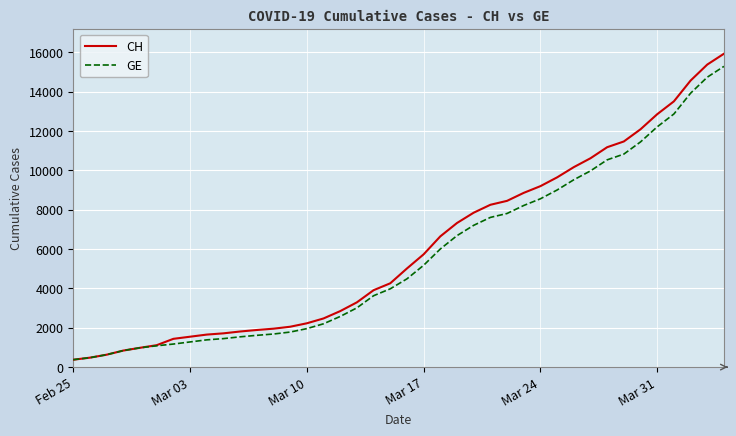

Which series has the largest range (max minus min)?

CH